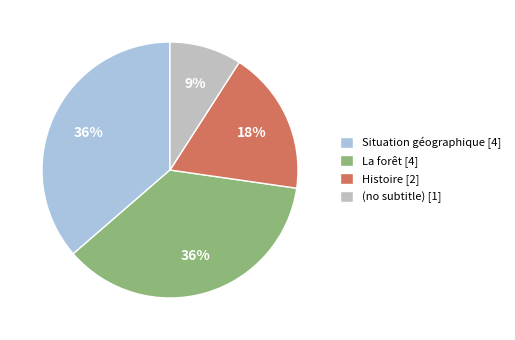

Combined, do Situation géographique [4] and Histoire [2] account for over 50%?

Yes